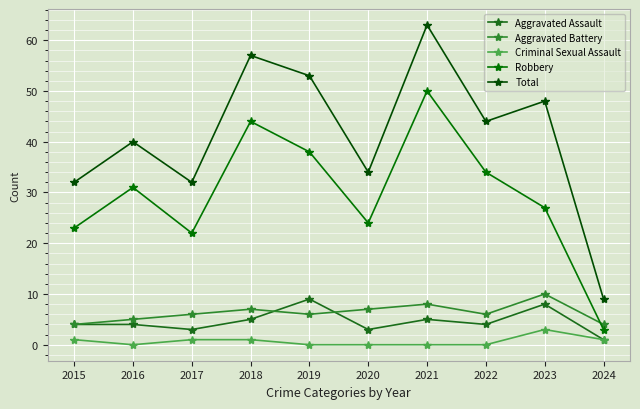

Rank the series at 2023 from lowest to highest value.

Criminal Sexual Assault, Aggravated Assault, Aggravated Battery, Robbery, Total